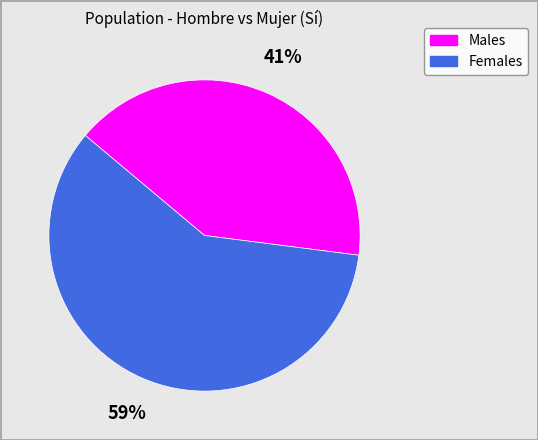

To the nearest percent, what is the average slice percentage?

50%